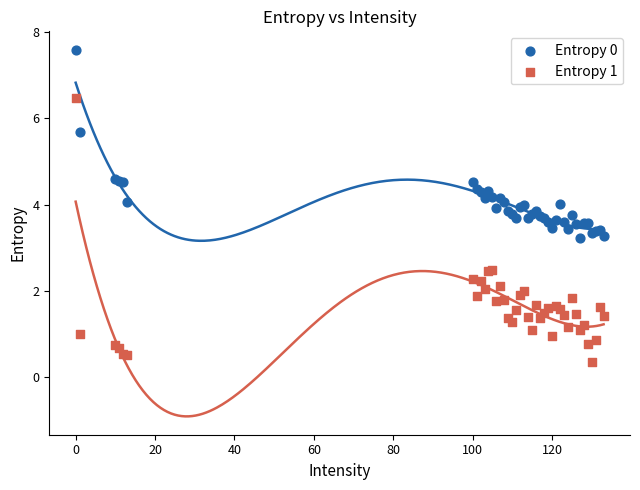

Which series reaches the minimum Y coordinate?

Entropy 1